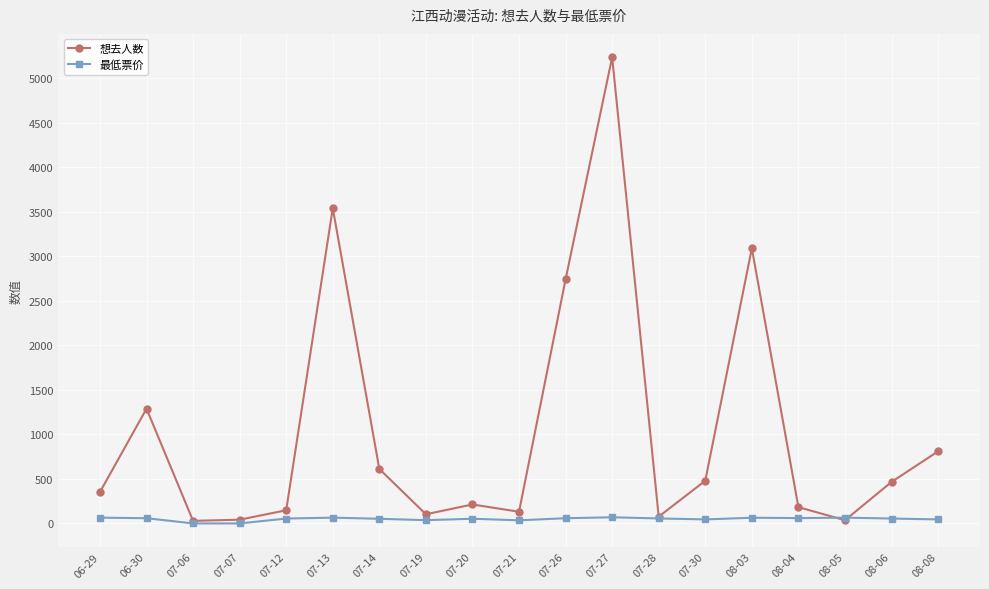

Which series ends up on top after the final intersection of 想去人数 and 最低票价?

想去人数